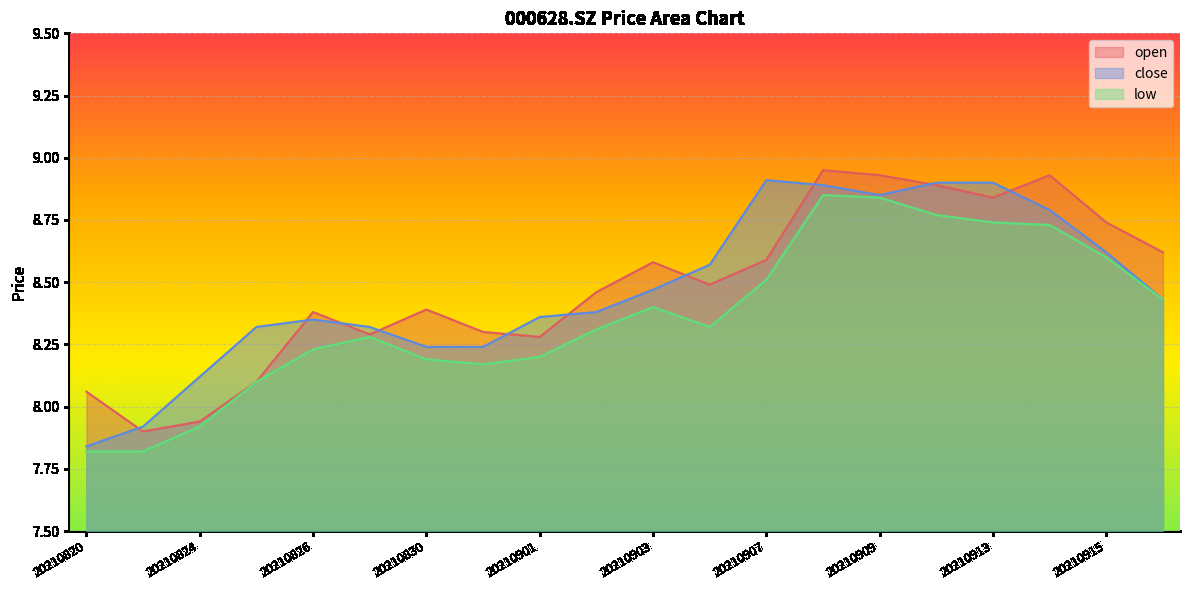

At which label does close reach its peak?

20210907